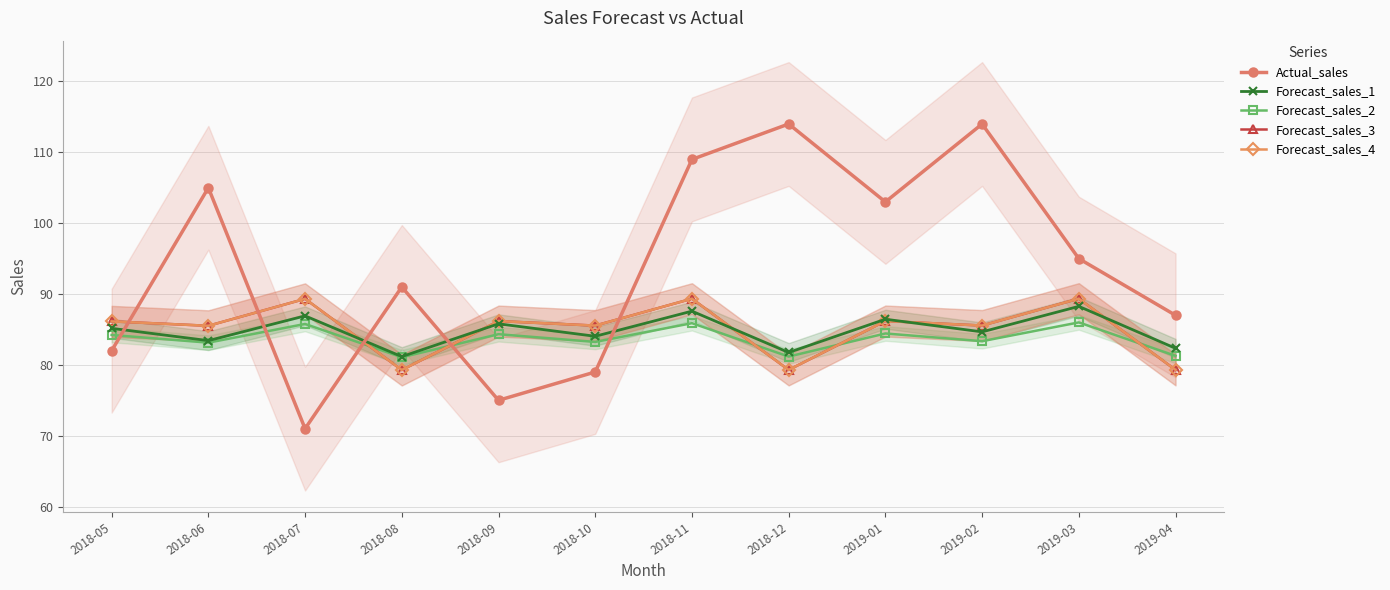

How many lines are shown in the chart?

5